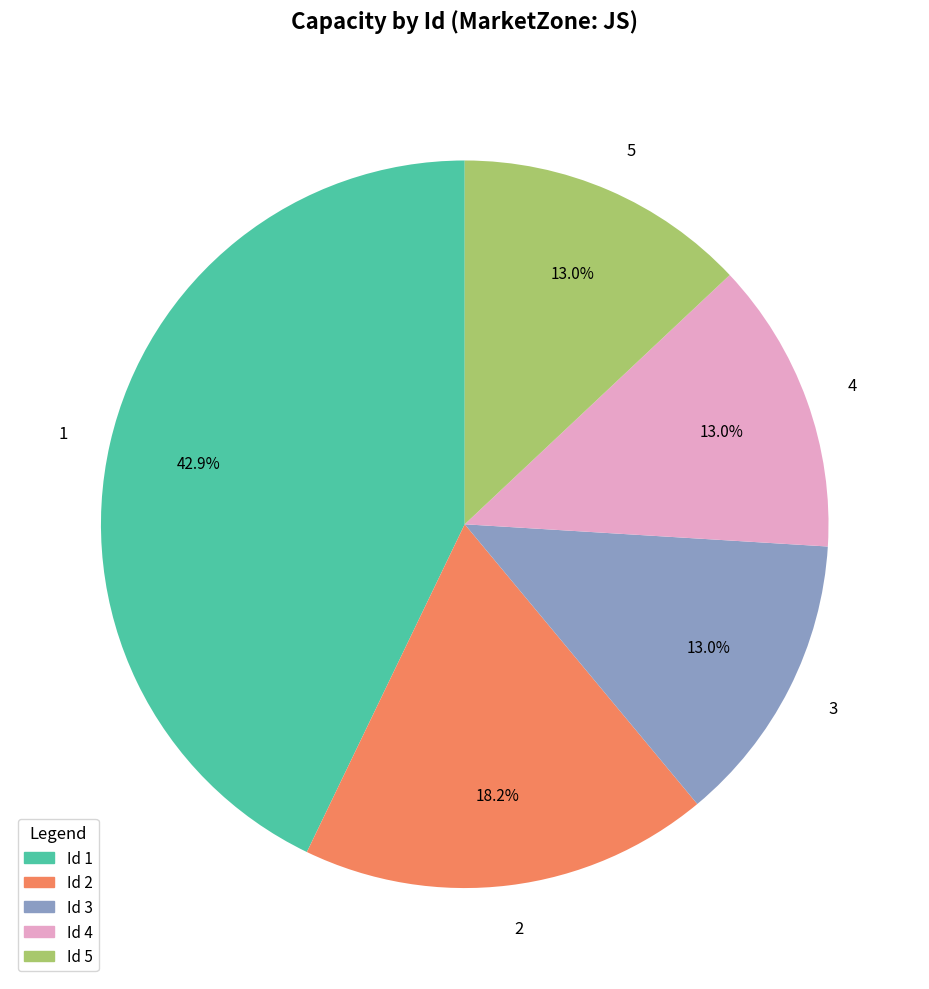

Is it true that 2 is 10% of the pie?

False